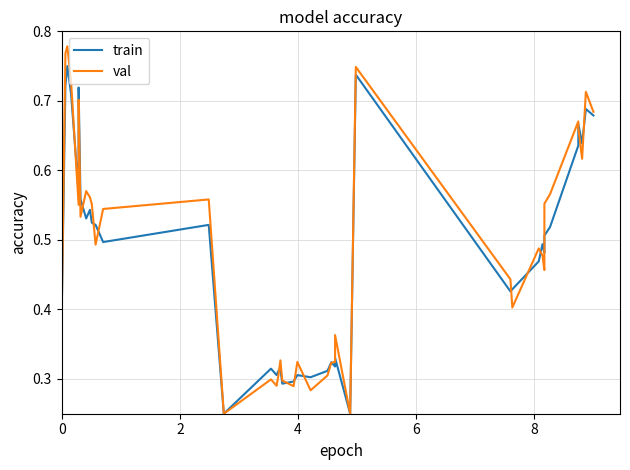

At how many categories does at least one series exceed 0?

40